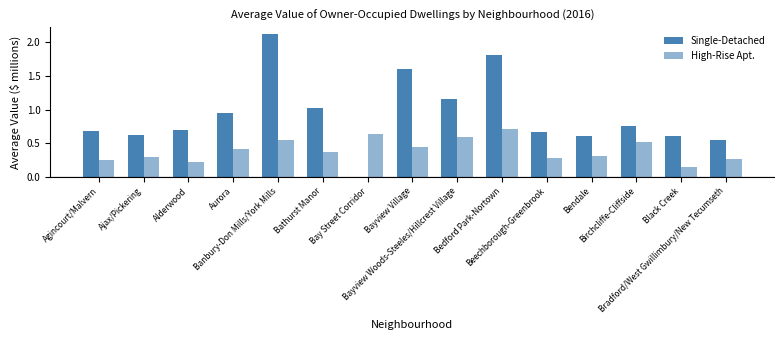

Which series changed the most between Agincourt/Malvern and Bendale?

Single-Detached